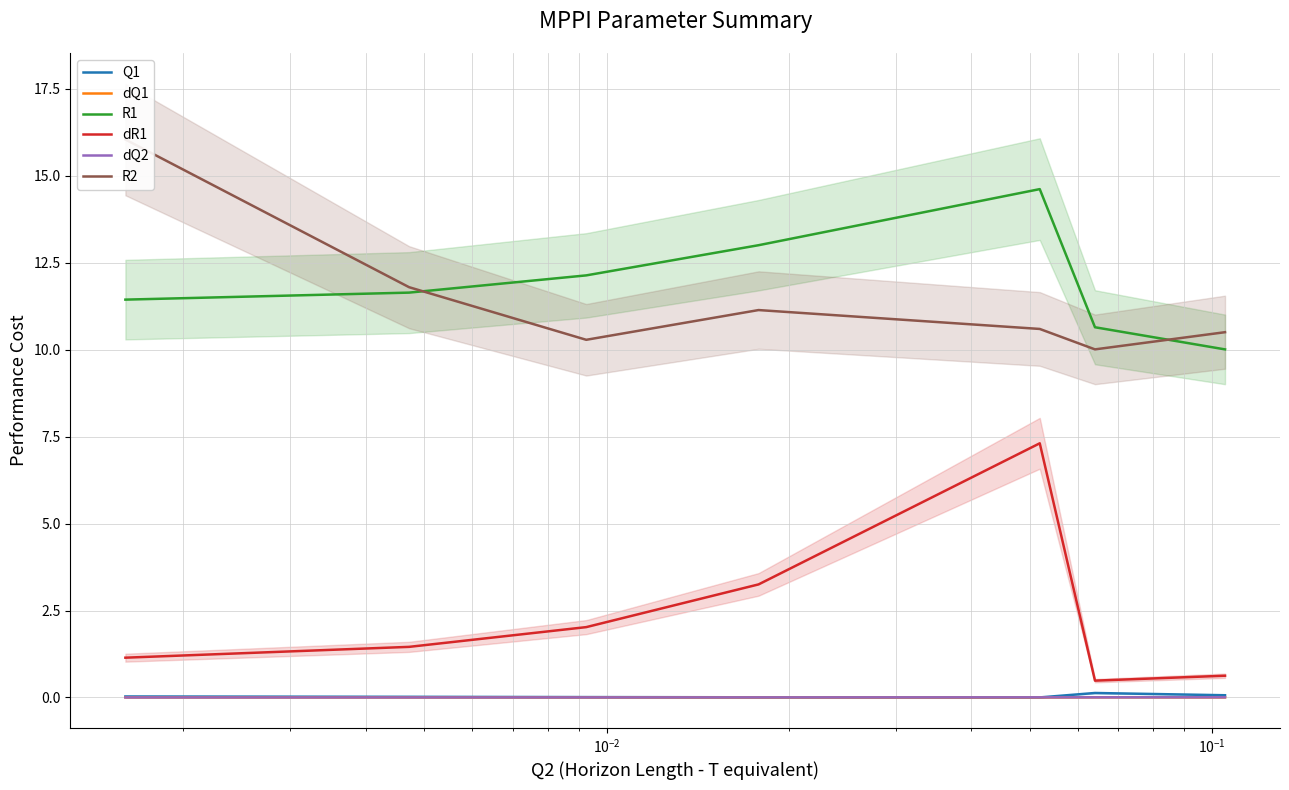

What is the maximum value for dR1?

7.3